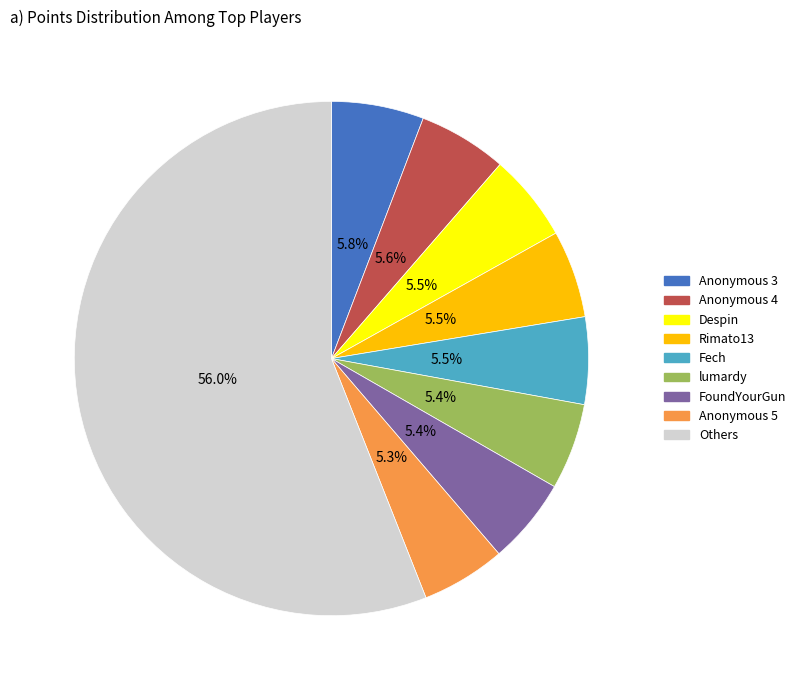

How many slices are in this pie chart?

9